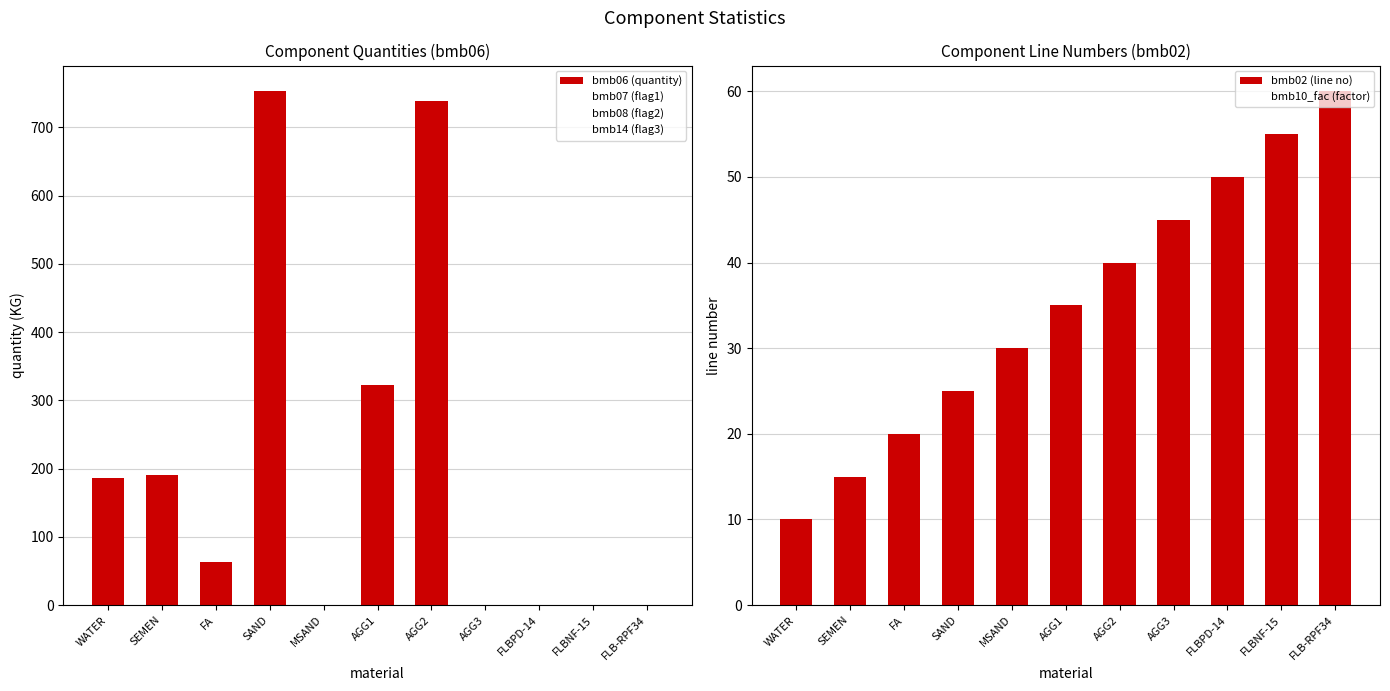

What is the label of the 4th bar from the left?

SAND